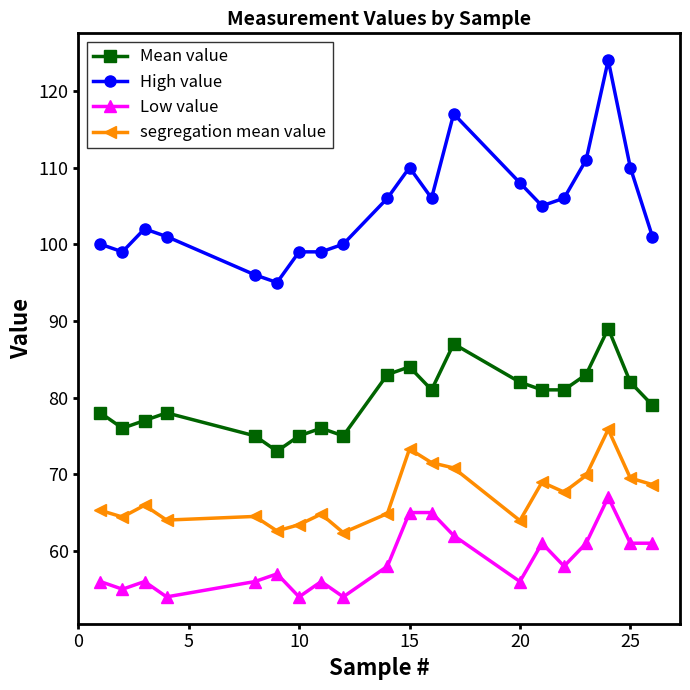

Is this an area chart (filled region under the line)?

No